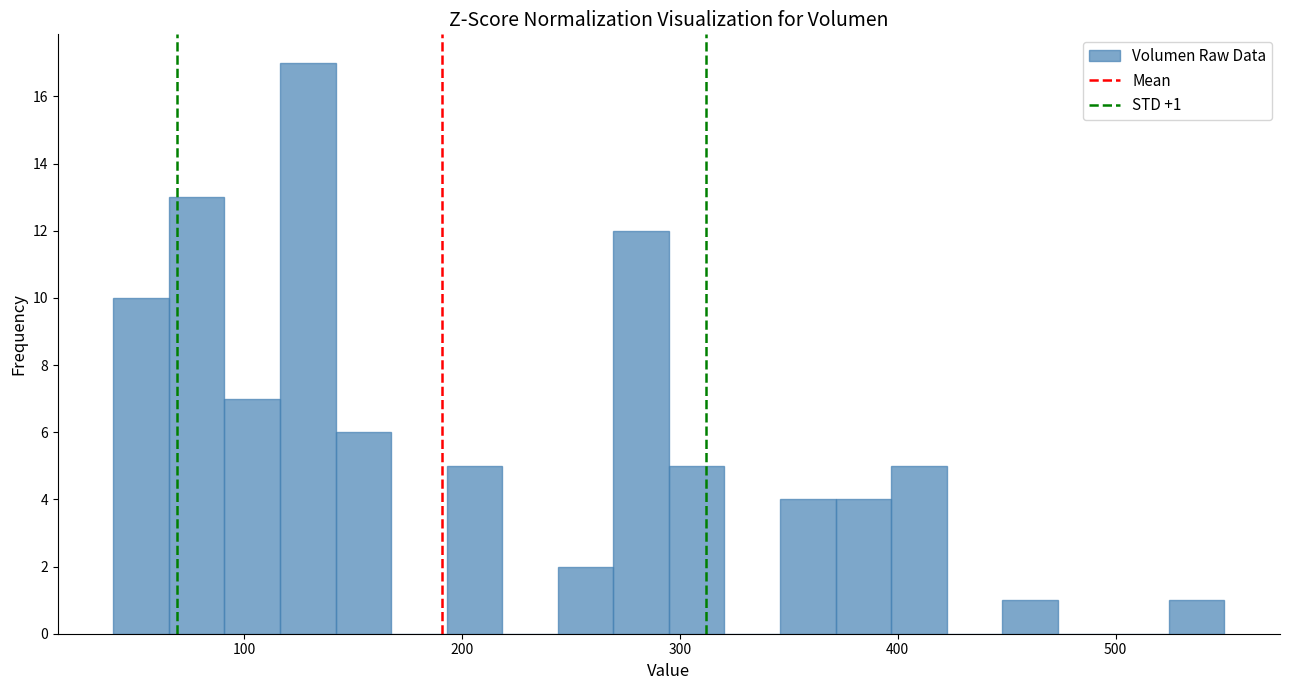

Around what value on the x-axis is the tallest bar? Give the approximate position of its centre, as read against the axis.

130